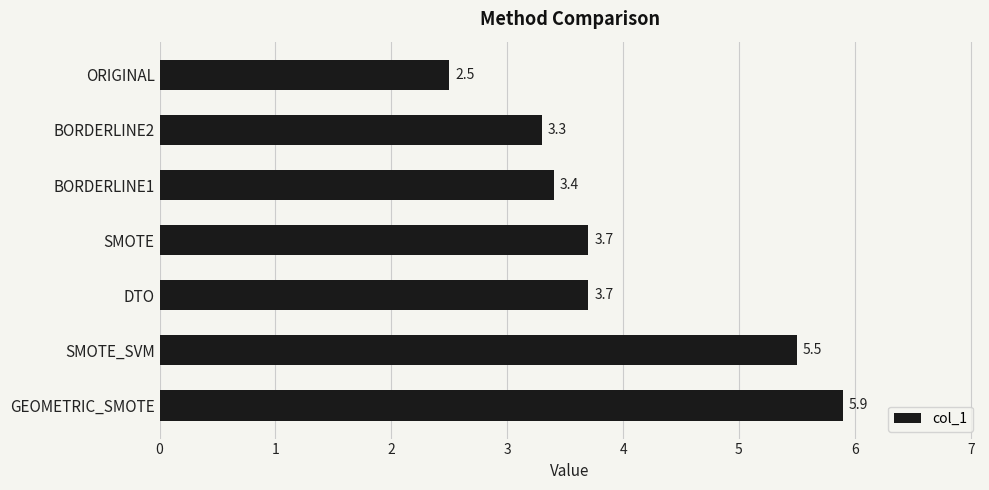

Does the chart contain stacked bars?

No